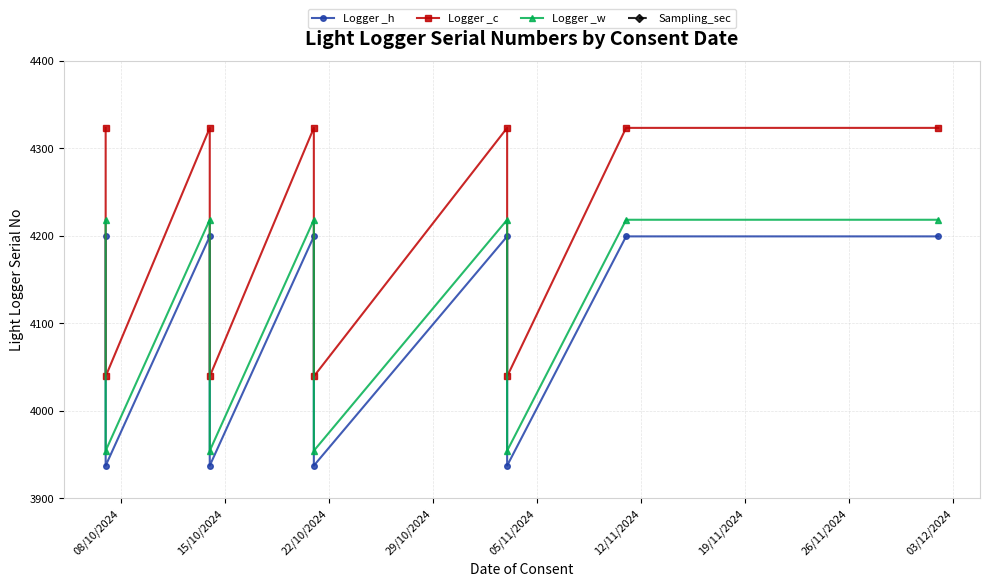

Which series has the largest total across all categories?

Logger _c